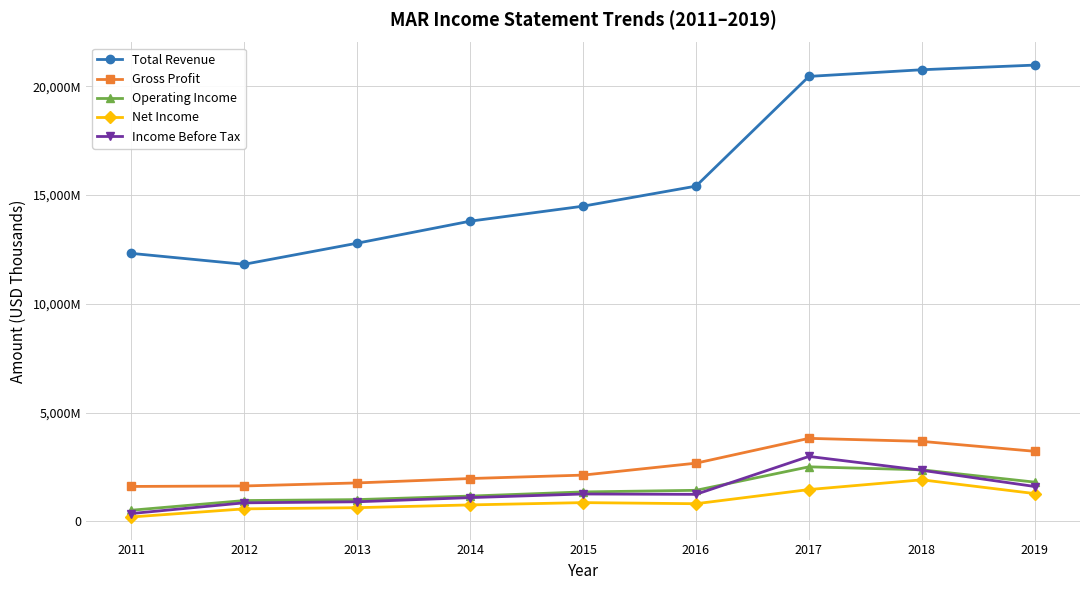

True or false: Income Before Tax and Gross Profit cross at least once.

False